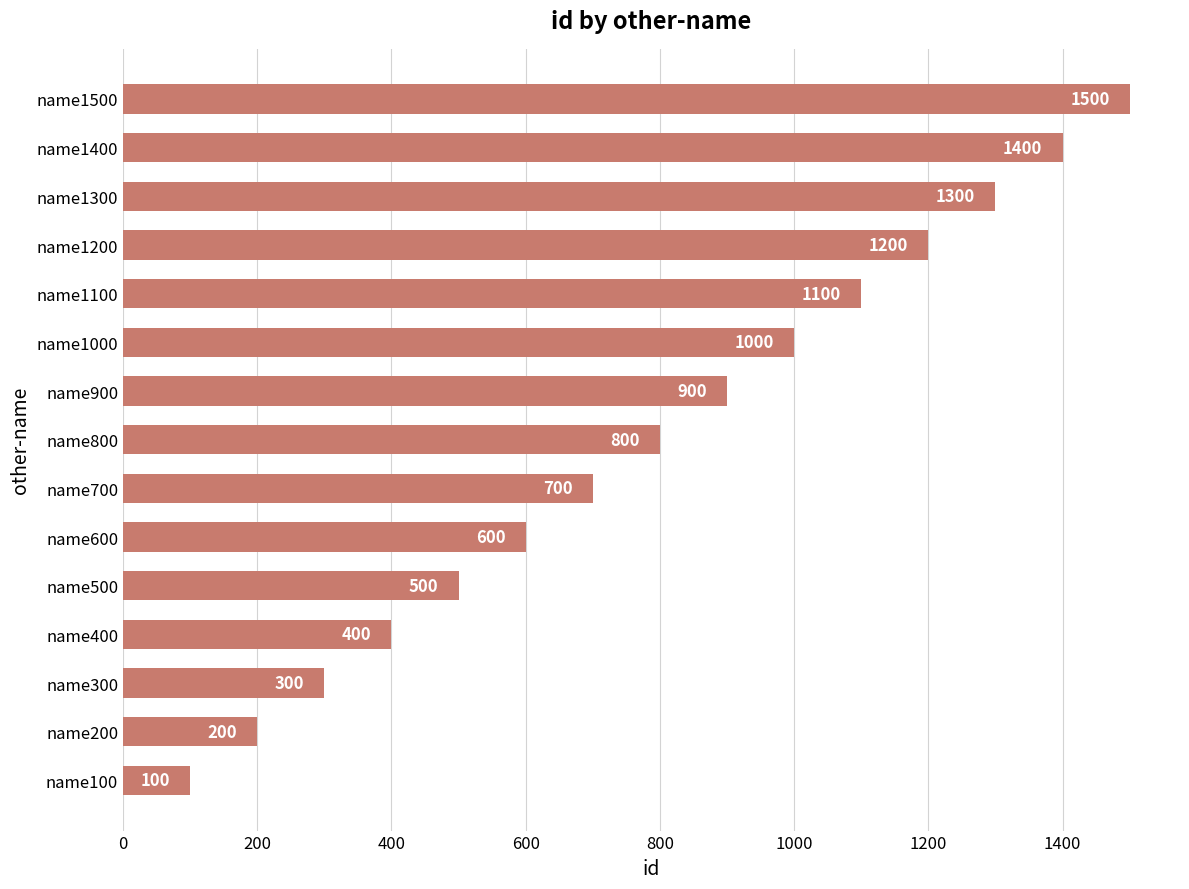

The chart shows a value of 600 at name600. True or false?

True